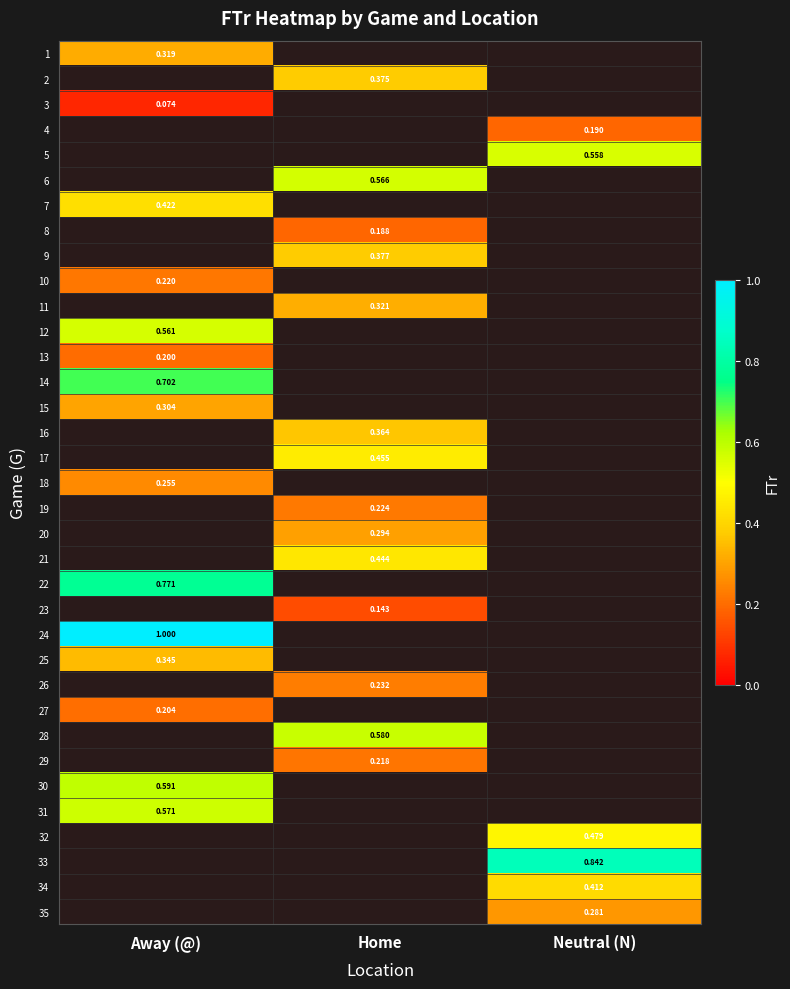

At how many categories does at least one series exceed 0?

3